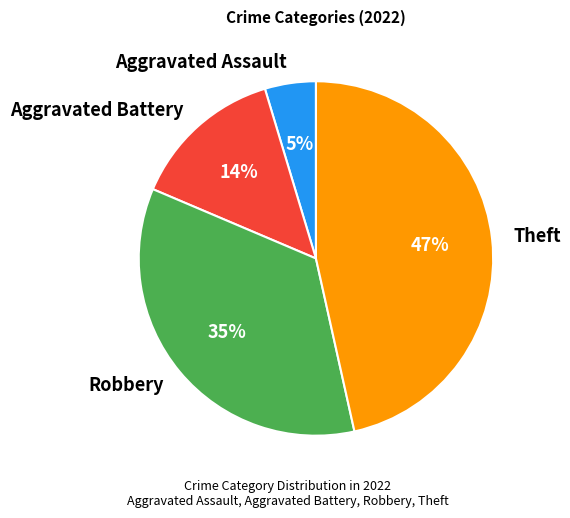

Is the sum of Robbery and Aggravated Battery greater than half?

No